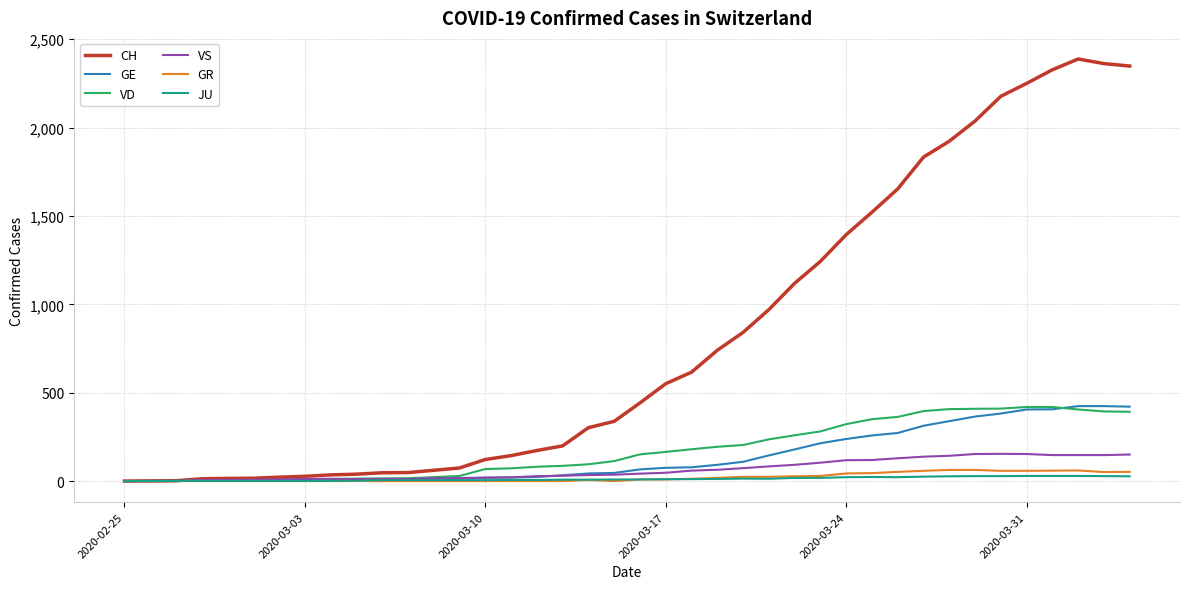

What is the greatest value displayed?

2388